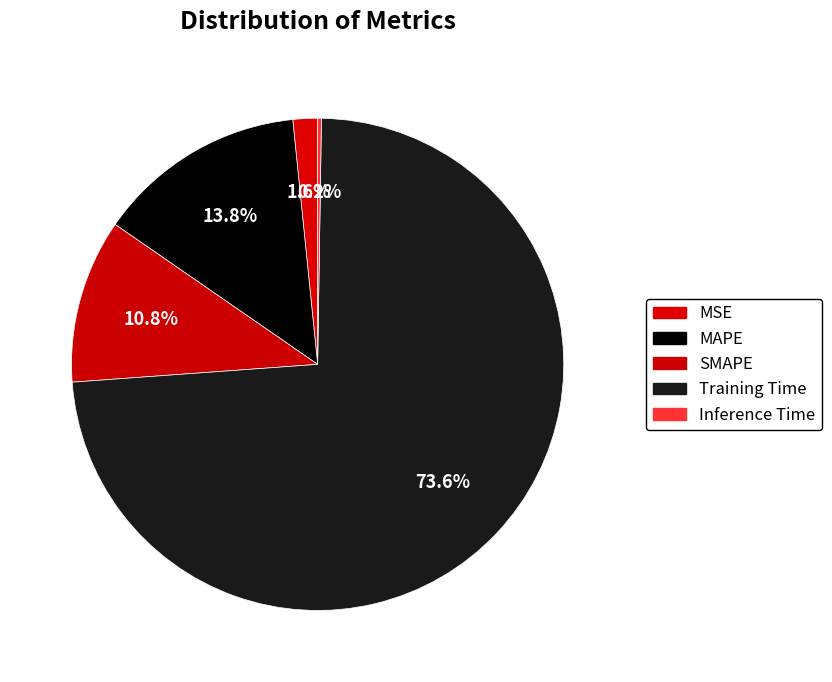

To the nearest percent, what is the combined percentage of Inference Time and SMAPE?

11%